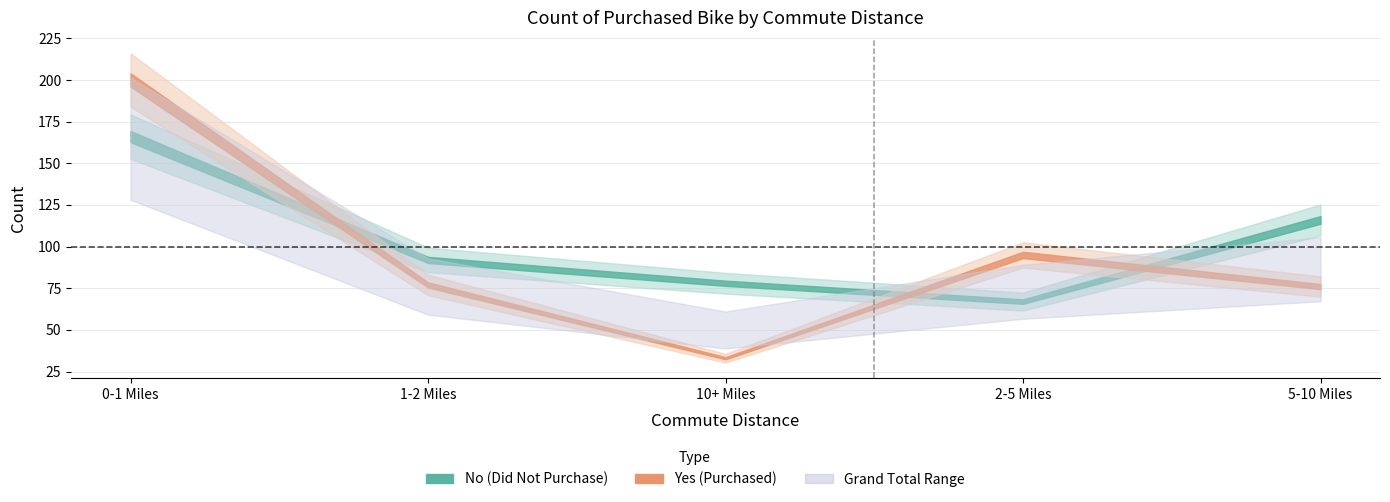

True or false: No has a value of 37 at 5-10 Miles.

False